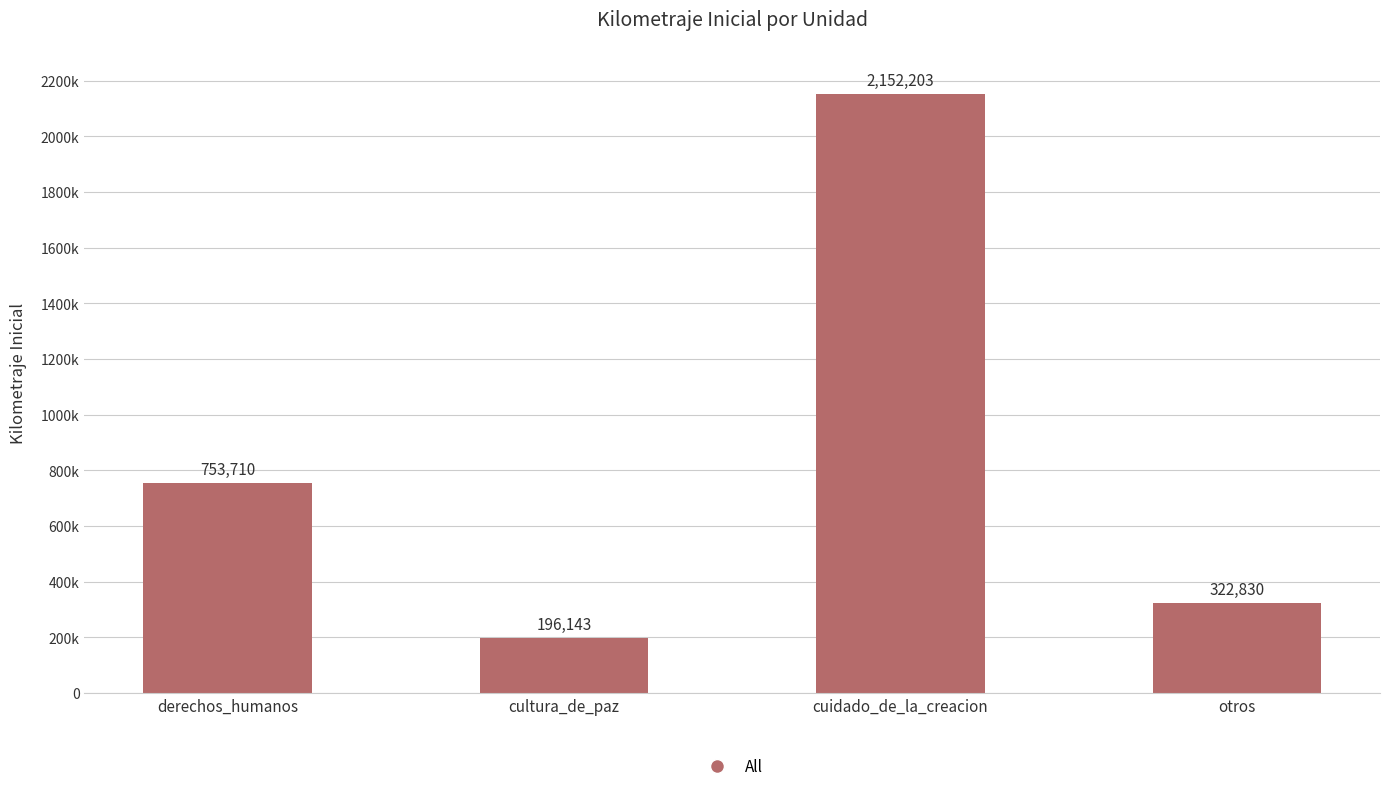

Between otros and cuidado_de_la_creacion, which is larger?

cuidado_de_la_creacion